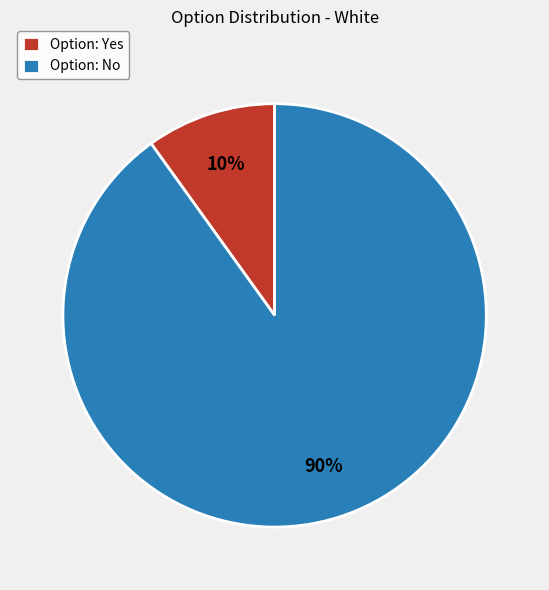

Is the sum of Option: Yes and Option: No greater than half?

Yes